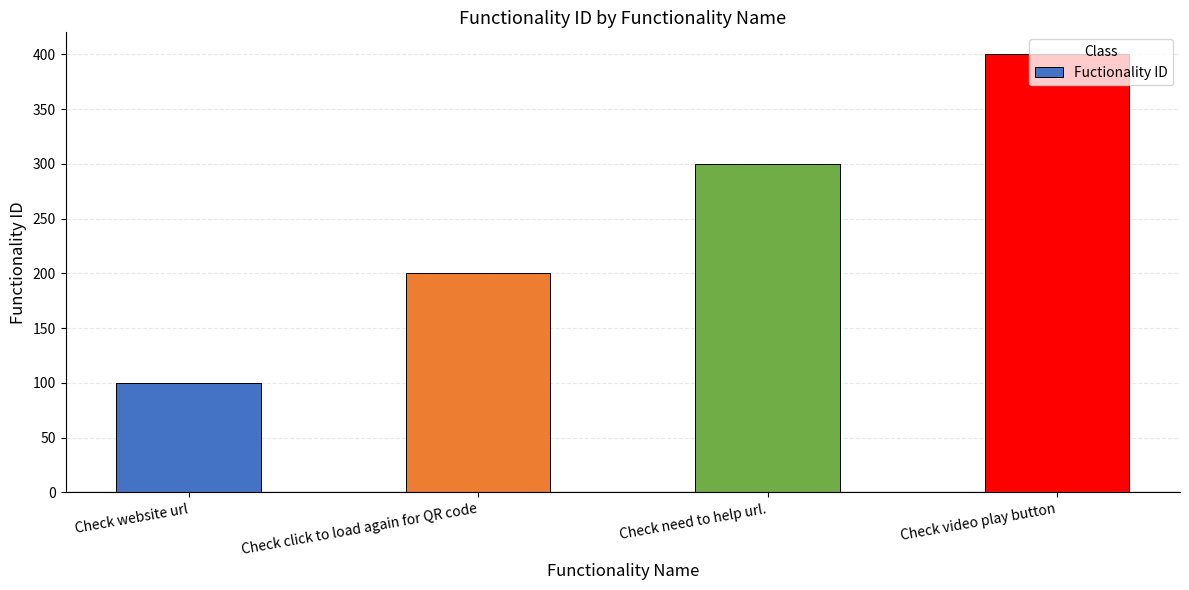

What is the value of the 3rd bar from the left?

300